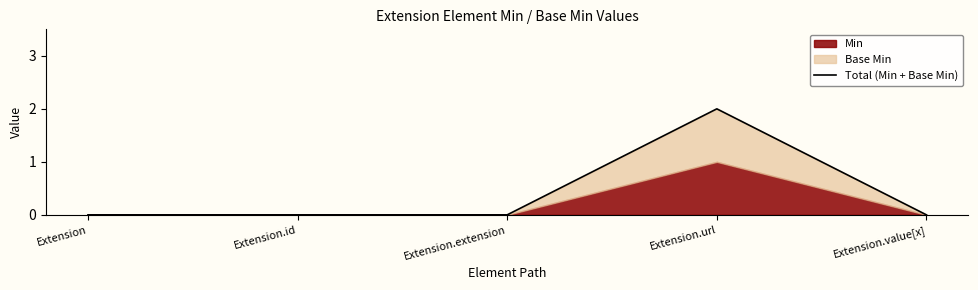

Is it true that the value at Extension.url is 1?

False